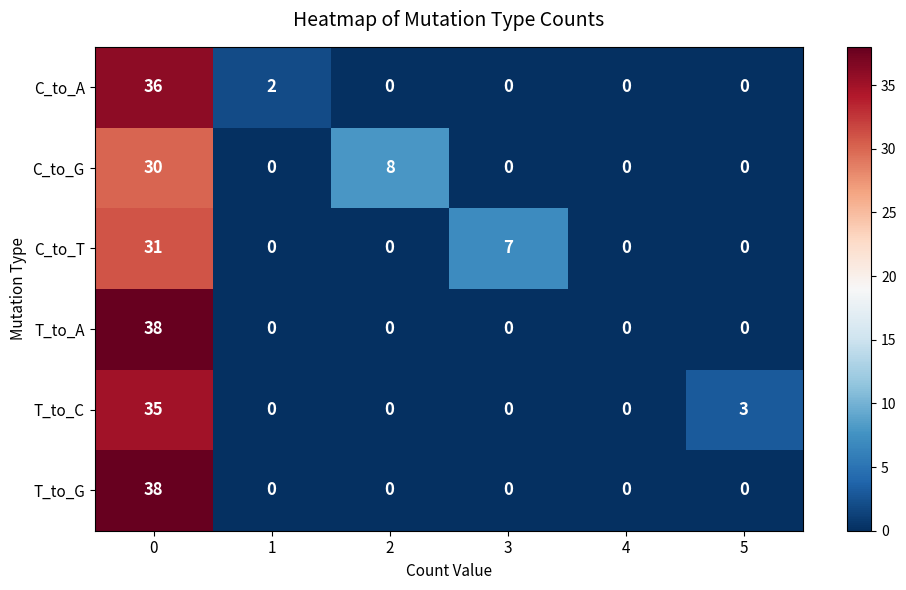

What is the maximum value for C_to_T?

31